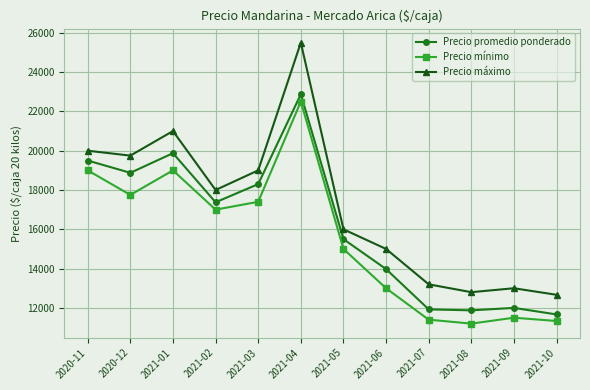

The value of Precio promedio ponderado at 2021-02 is 10620. True or false?

False